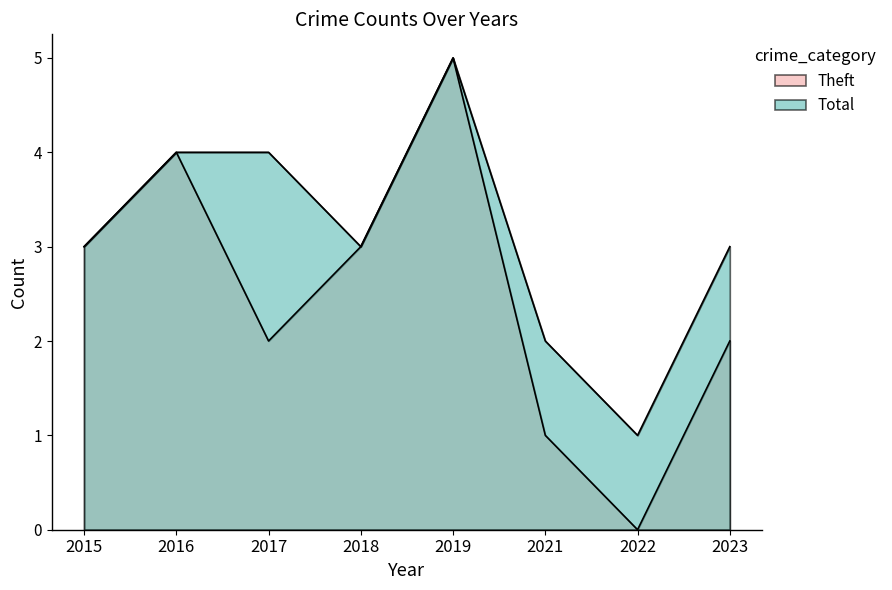

What is the total value across all series at 2021?

3